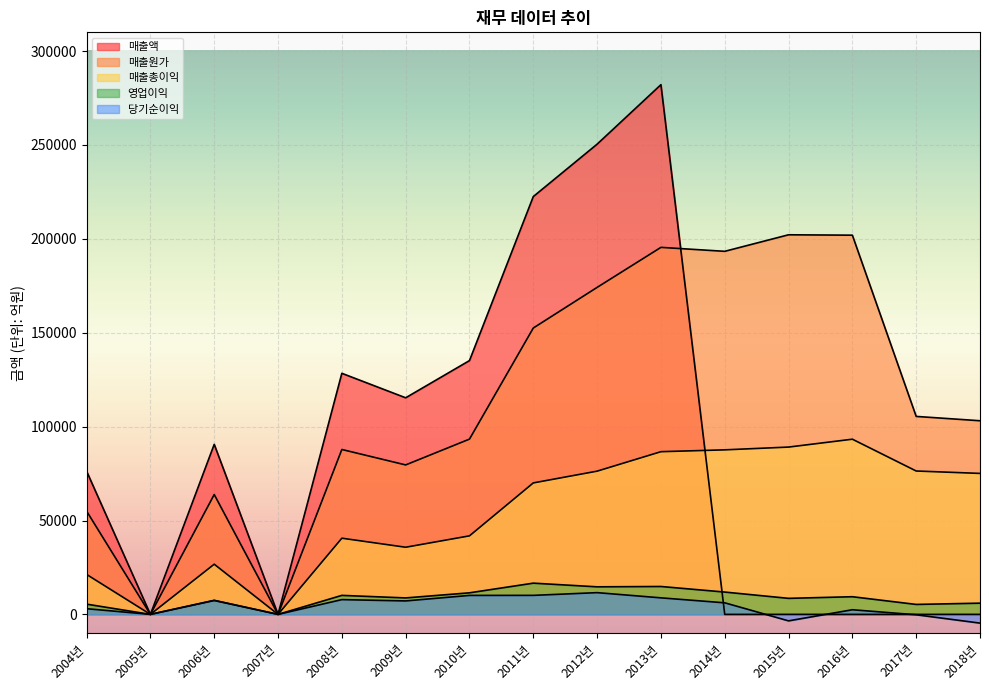

Does the chart display data point markers on the line(s)?

No